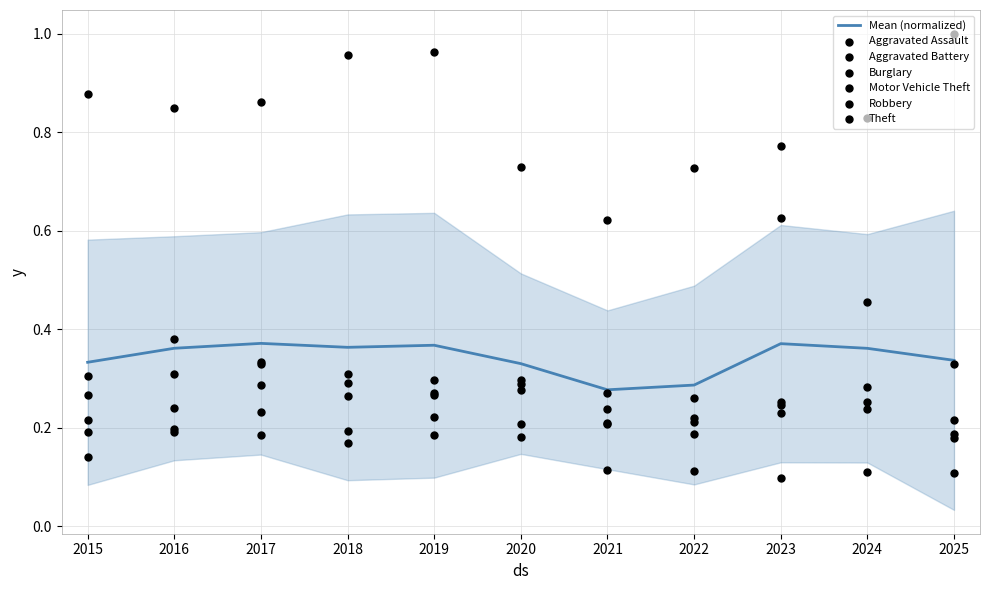

Which series reaches the minimum Y coordinate?

Burglary